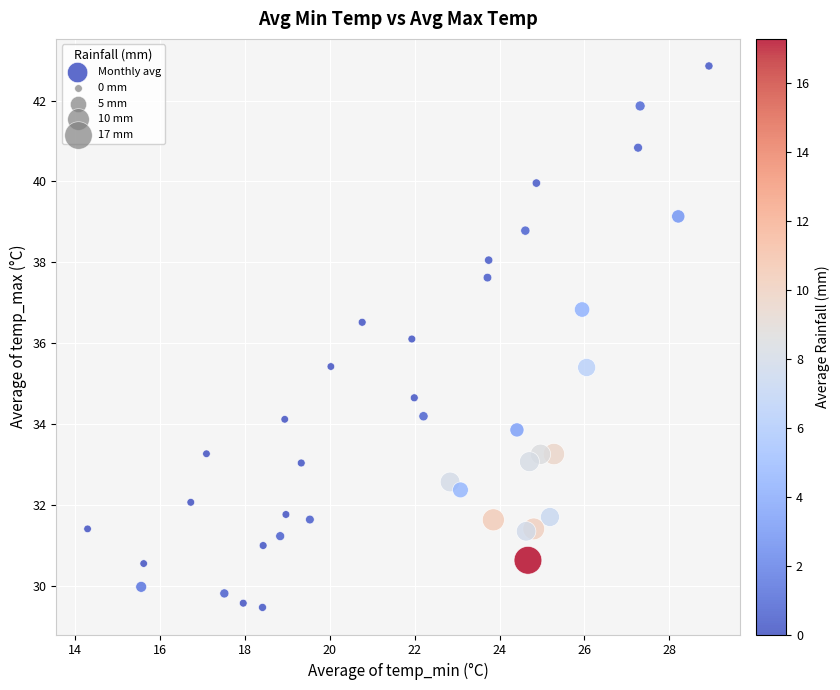

What is the range of X values (max minus min)?

14.6